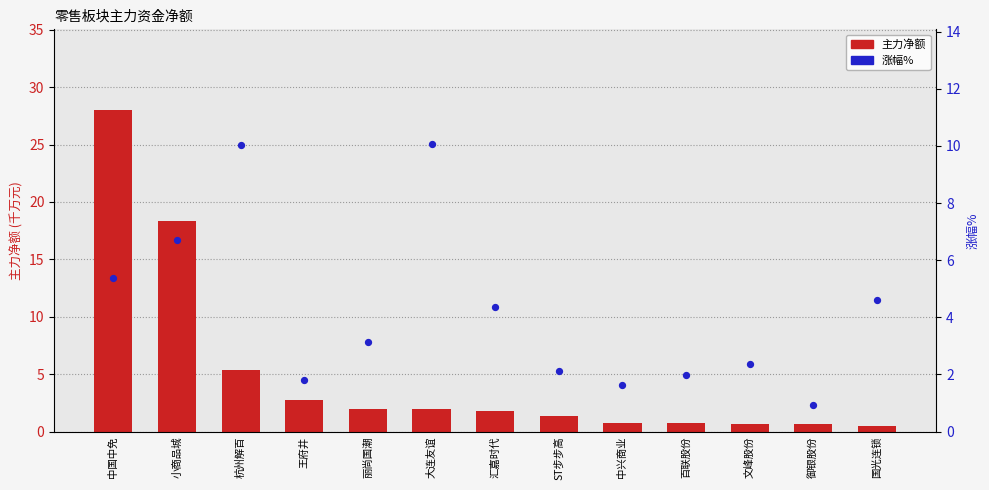

What are all the series names shown in the legend?

主力净额(千万), 涨幅%